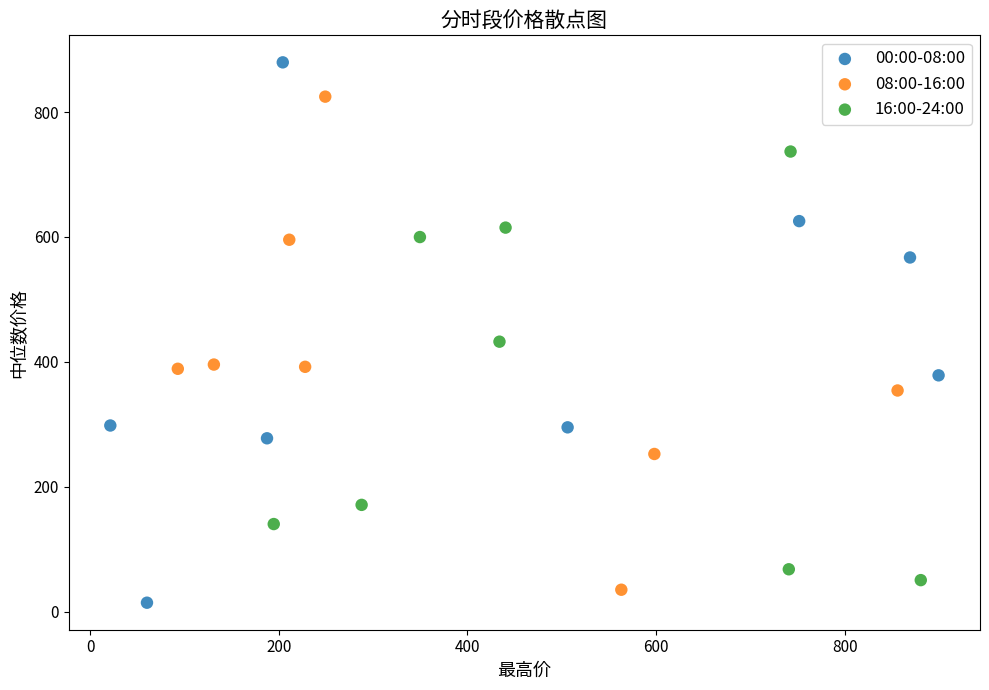

What are all the series names shown in the legend?

00:00-08:00, 08:00-16:00, 16:00-24:00